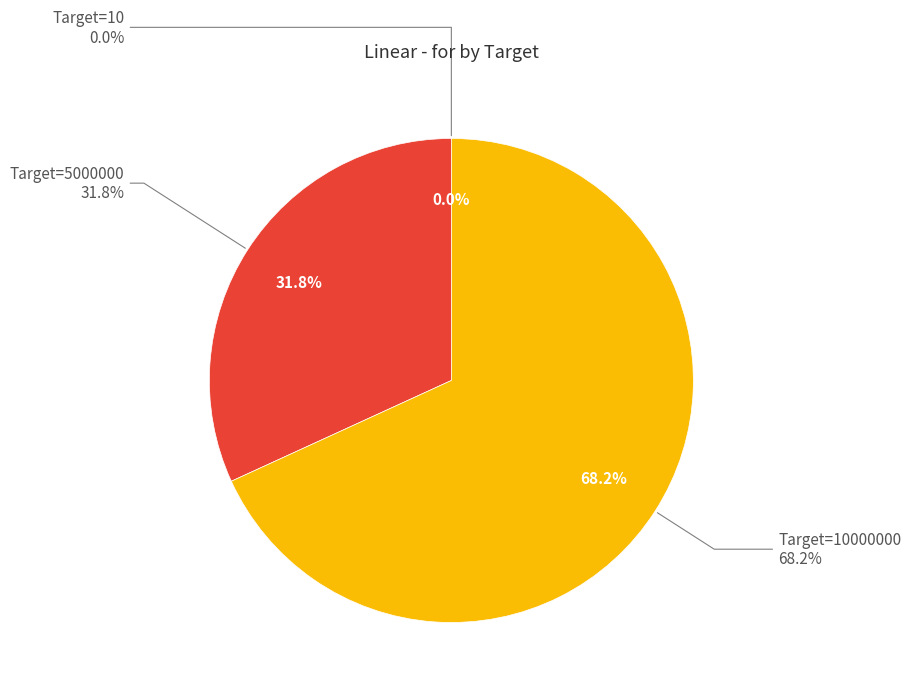

To the nearest percent, what is the difference between the Target=5000000 and Target=10000000 slice percentages?

36%